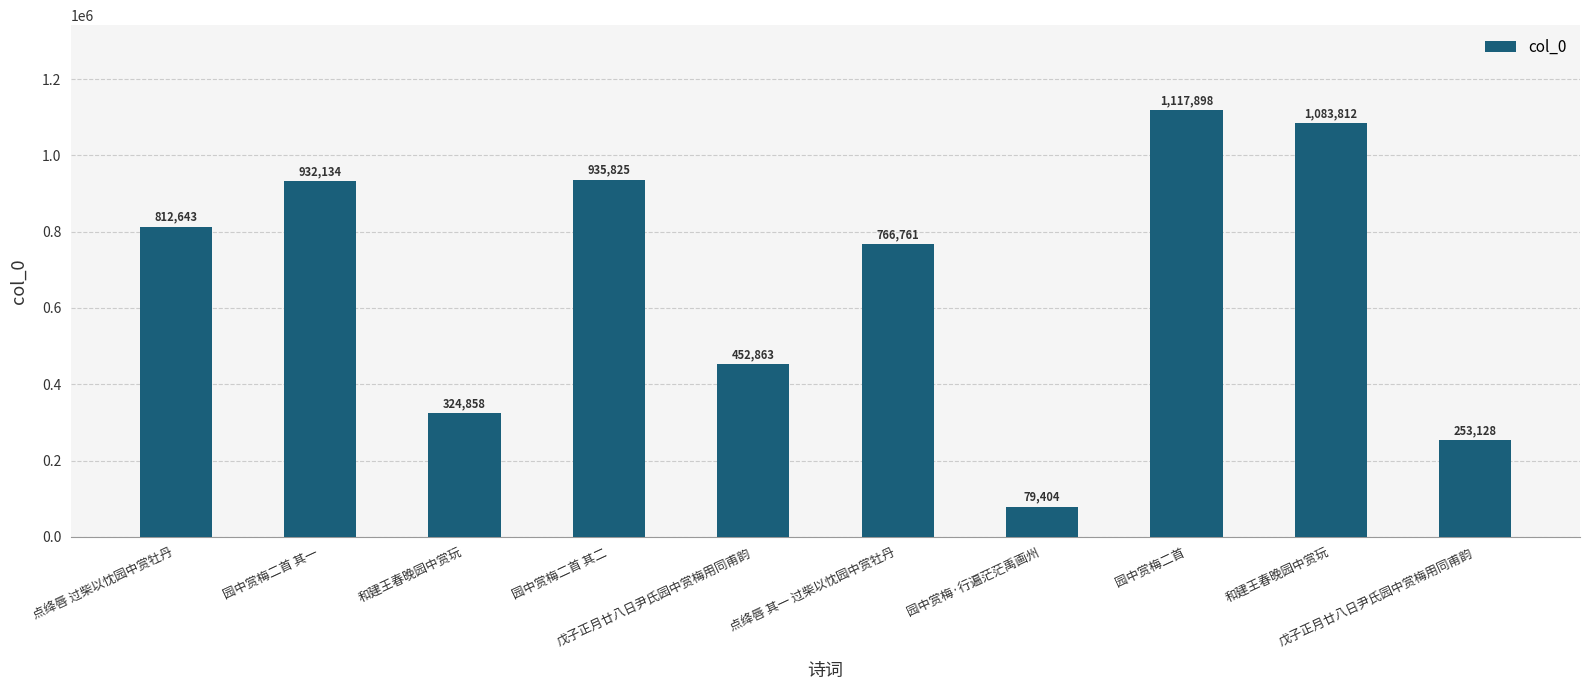

How many bars are there in total?

10